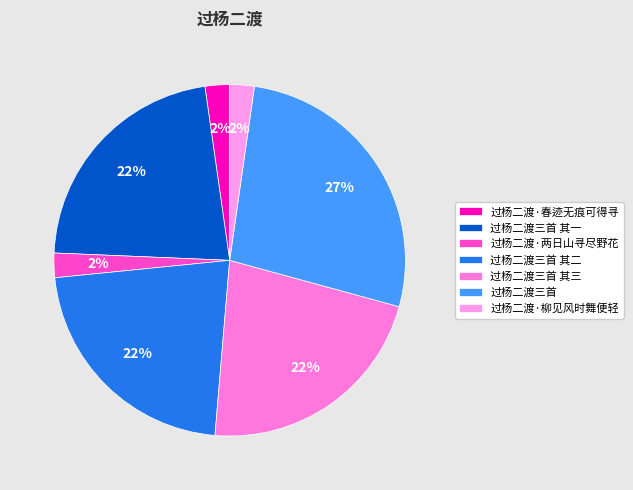

Does 过杨二渡·春迹无痕可得寻 represent more than half of the total?

No